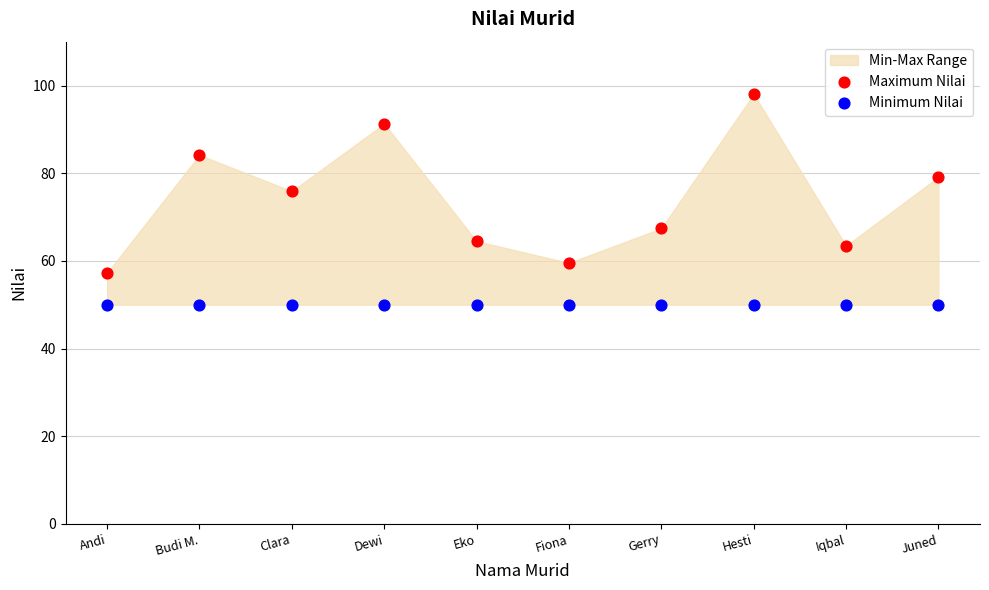

Which series contains the highest Y value?

Maximum Nilai